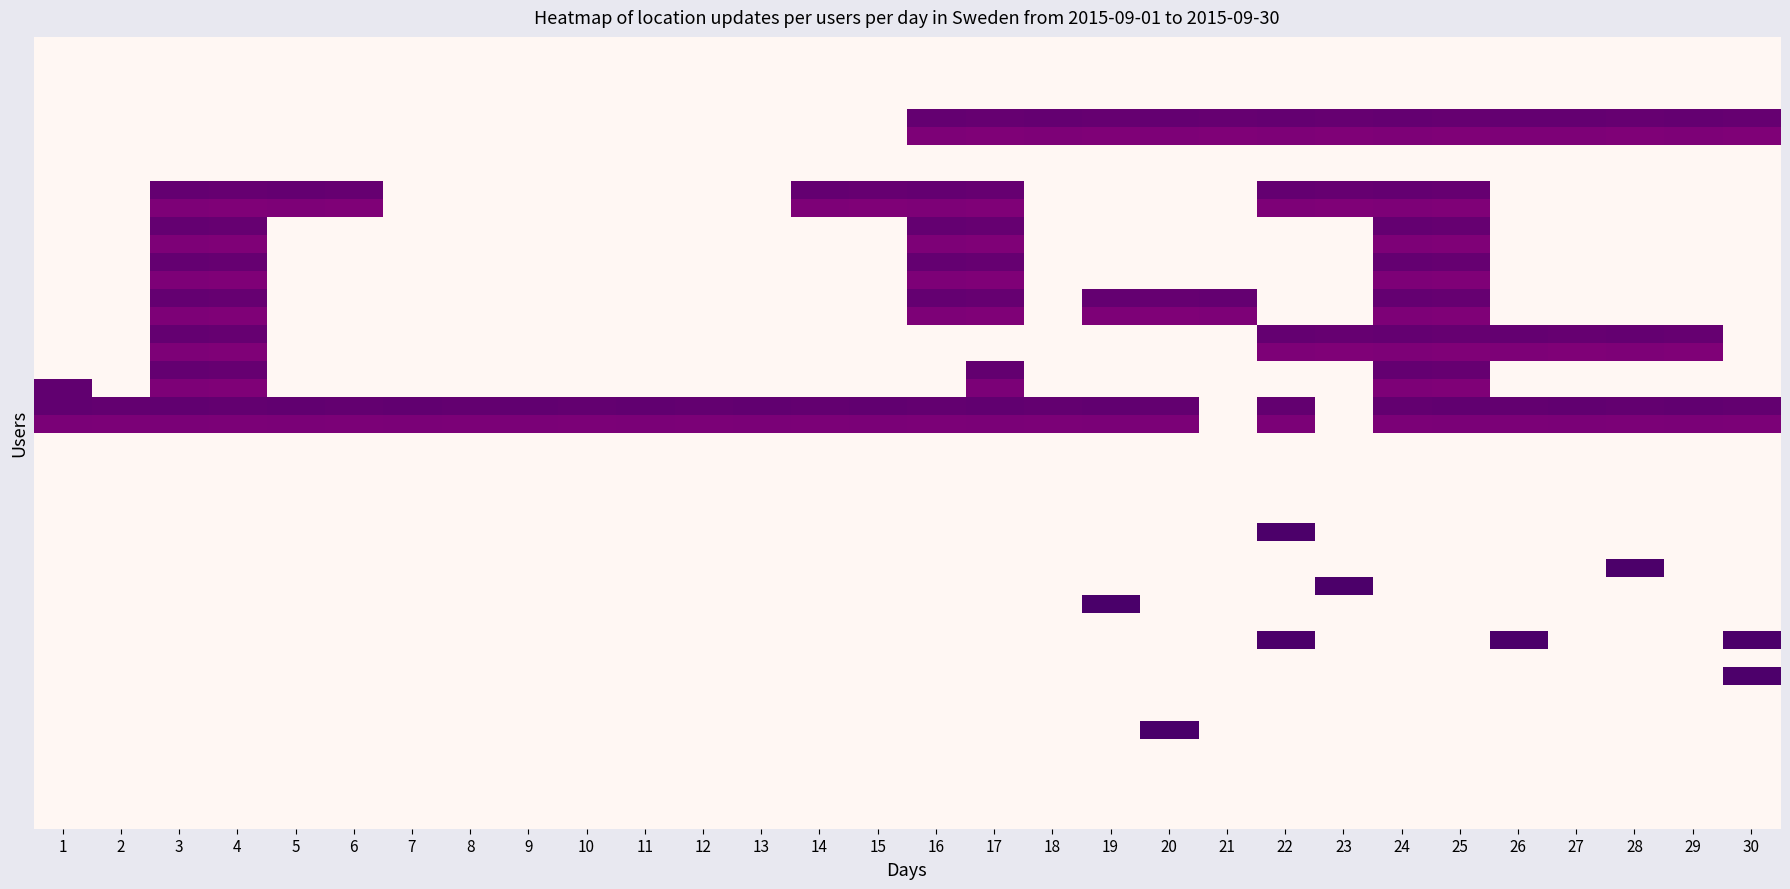

Between 8 and 16, which is larger?

16